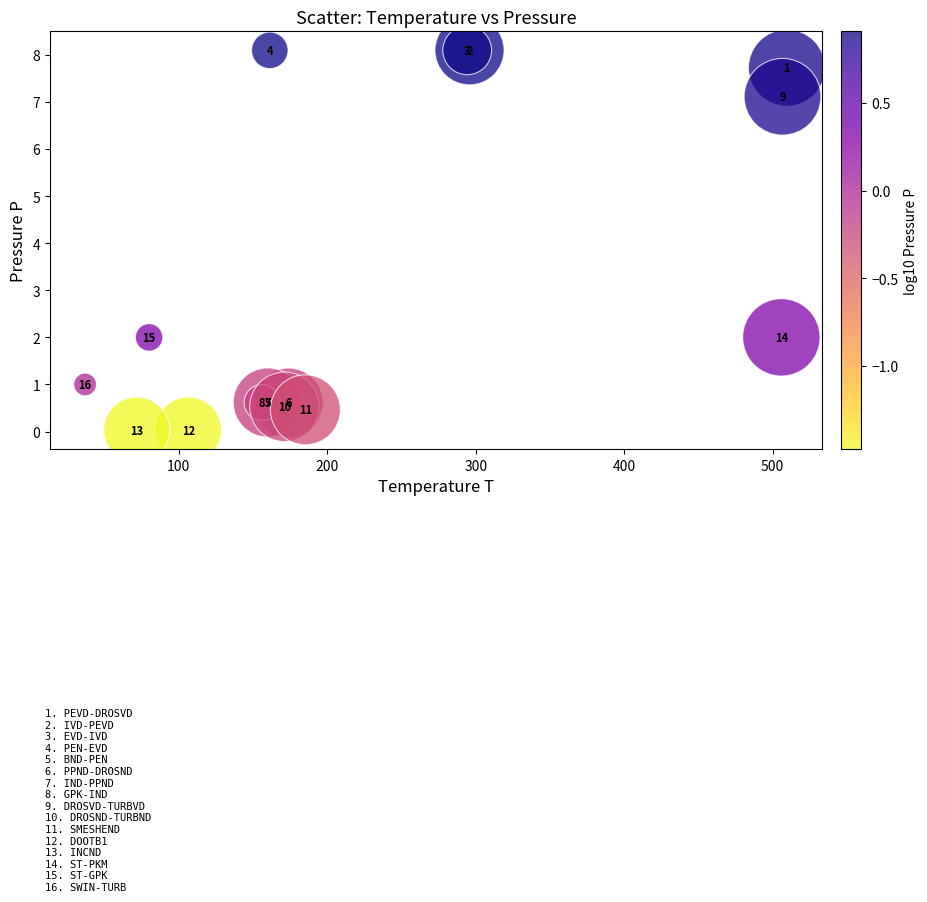

What Y value in the scatter plot is closest to 4?

2.0